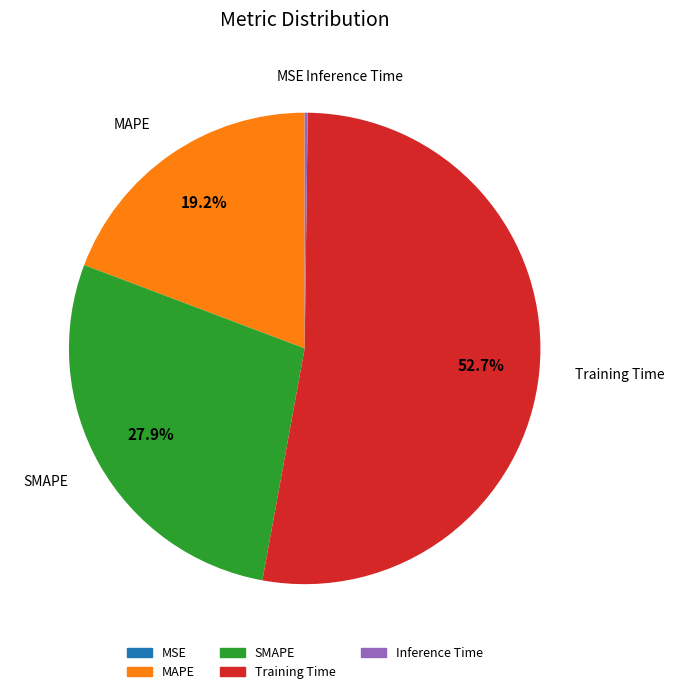

How much of the chart is everything except SMAPE?

72.1%